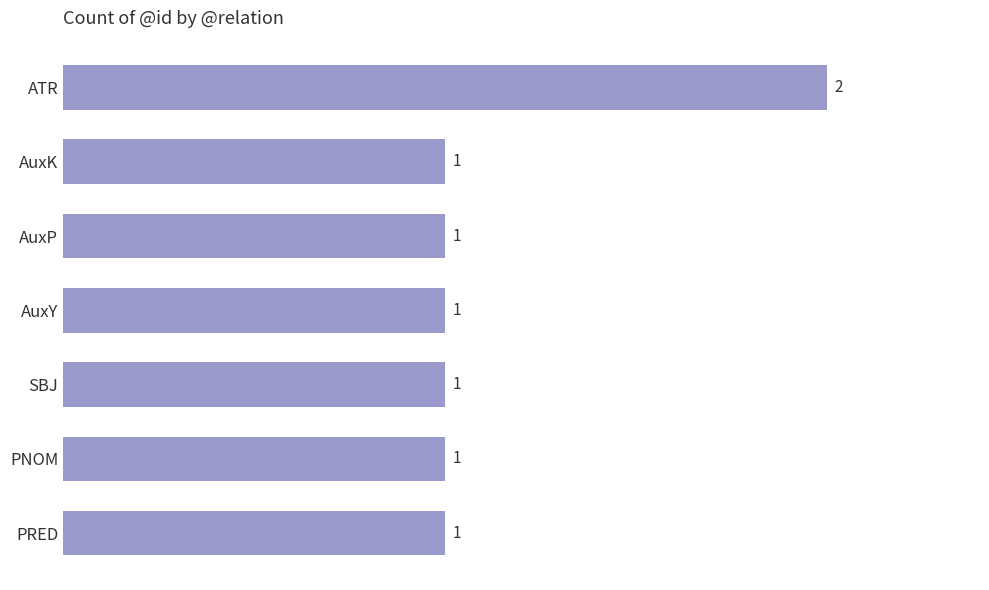

Is it true that the value at PRED is 0?

False